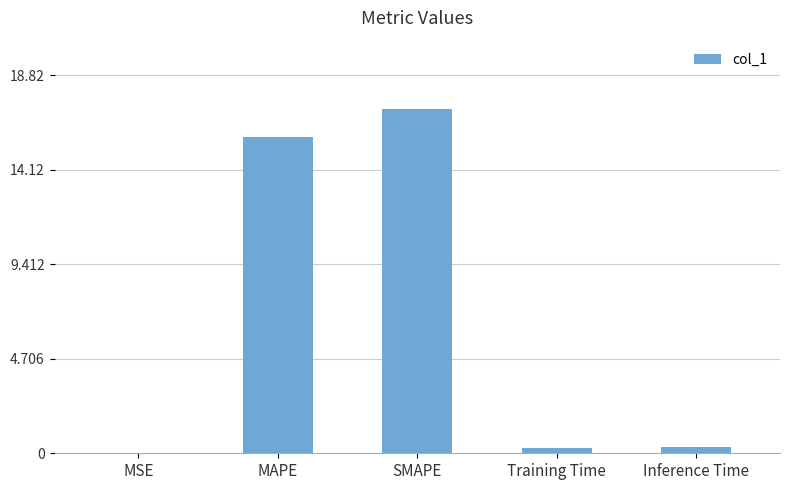

Which category has the highest value across all series?

SMAPE